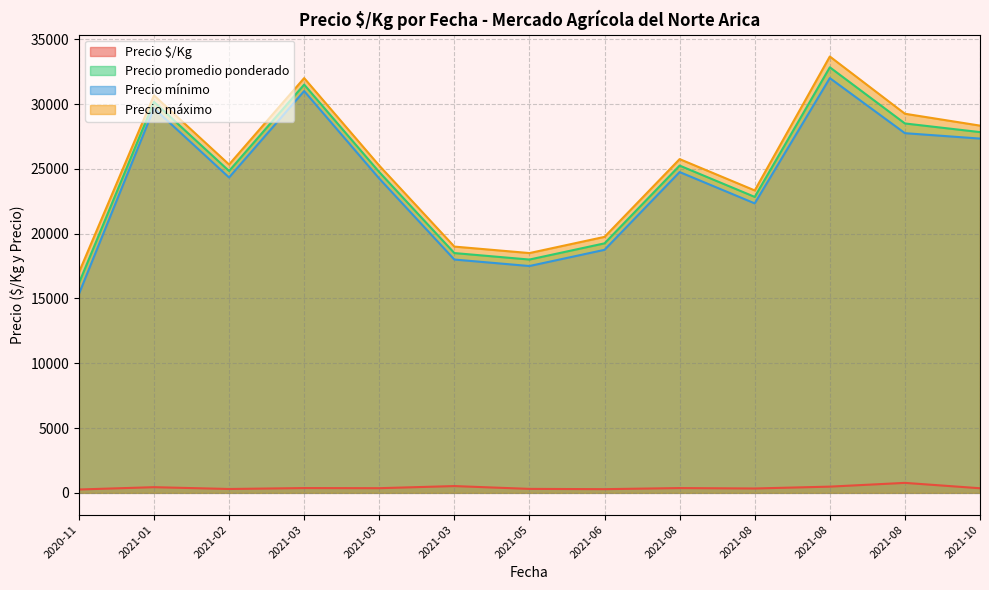

Where is Precio mínimo nearest to the value 20500?

2021-08-02